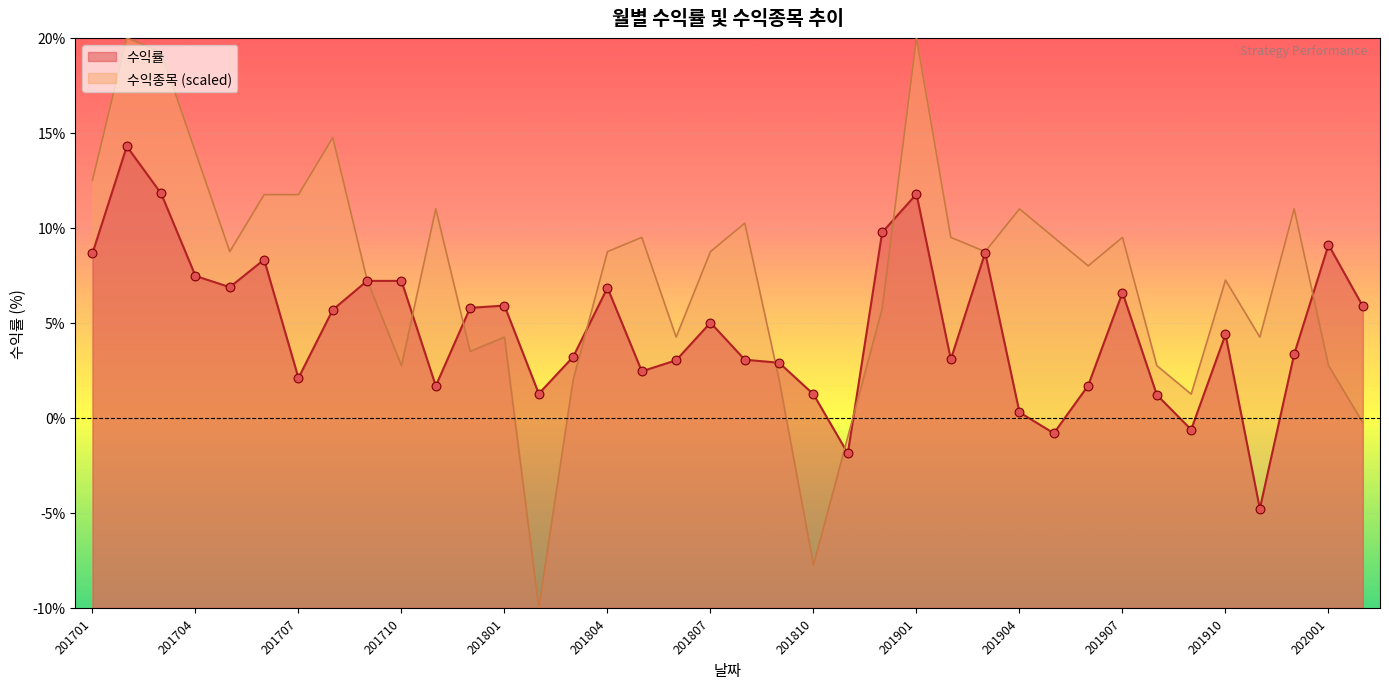

Which series reaches the minimum Y coordinate?

수익종목